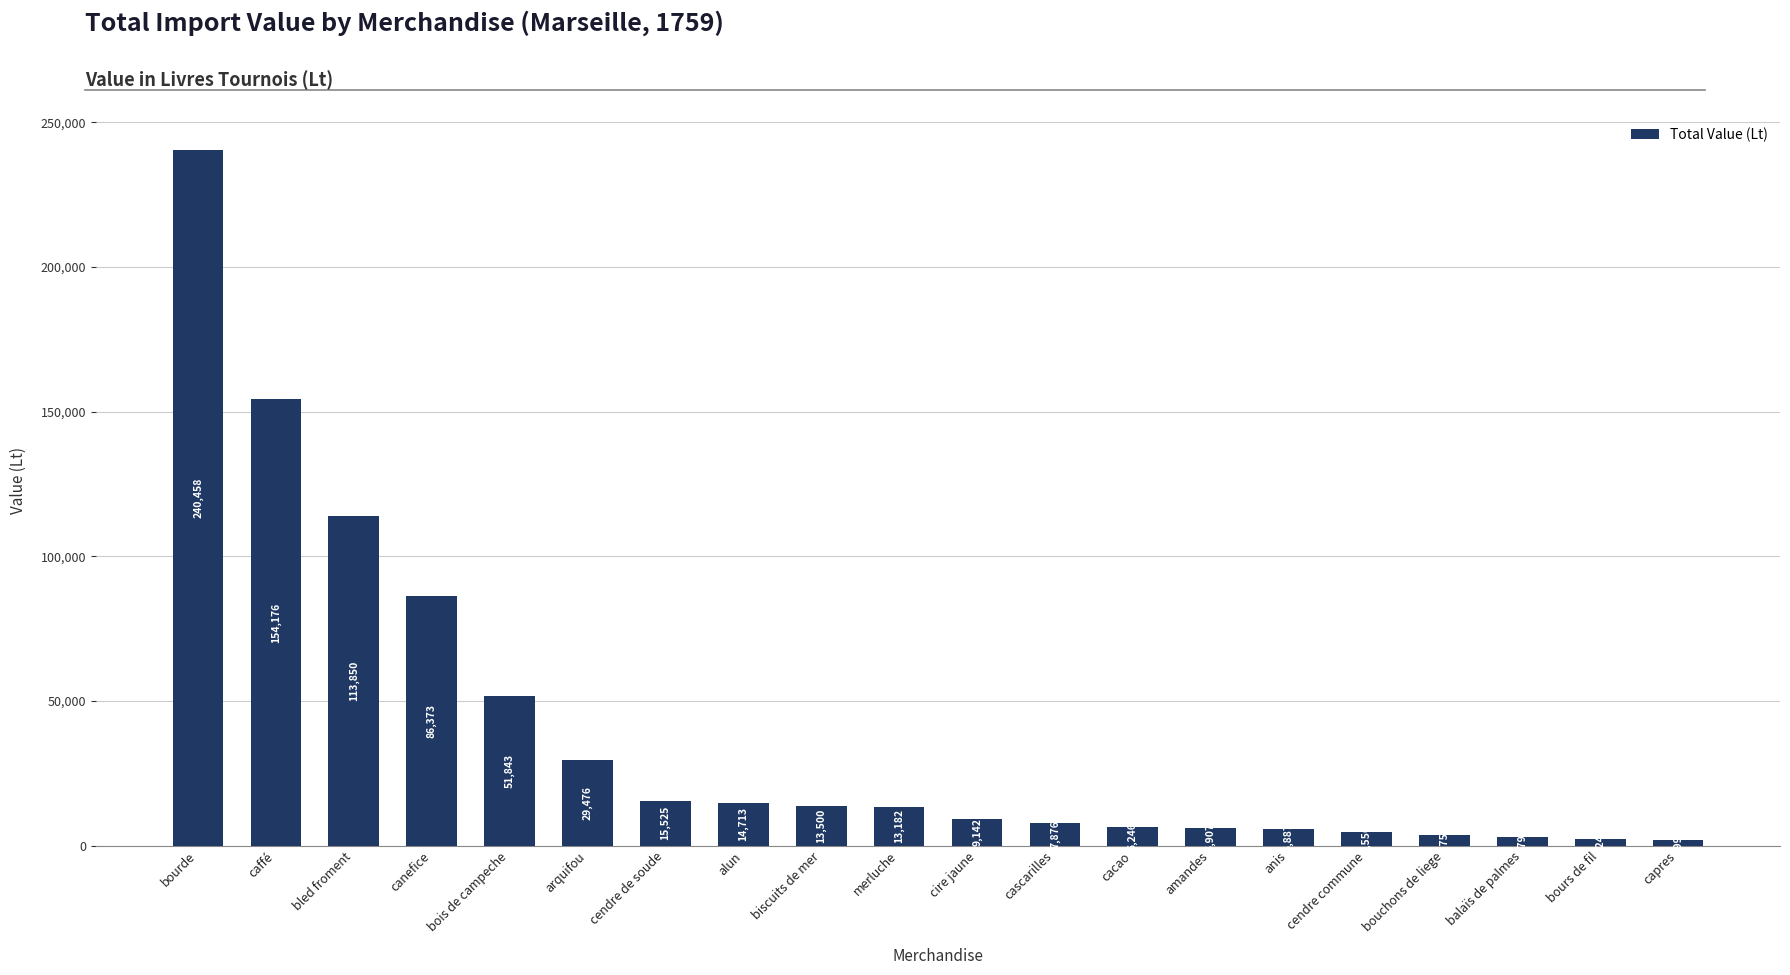

Does the chart contain stacked bars?

No